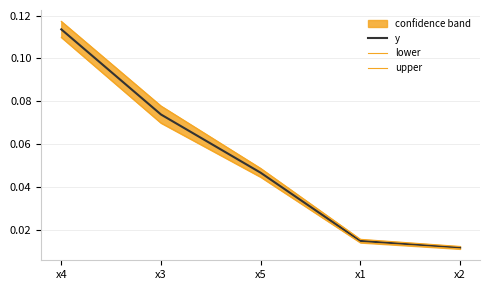

True or false: lower and upper cross at least once.

False